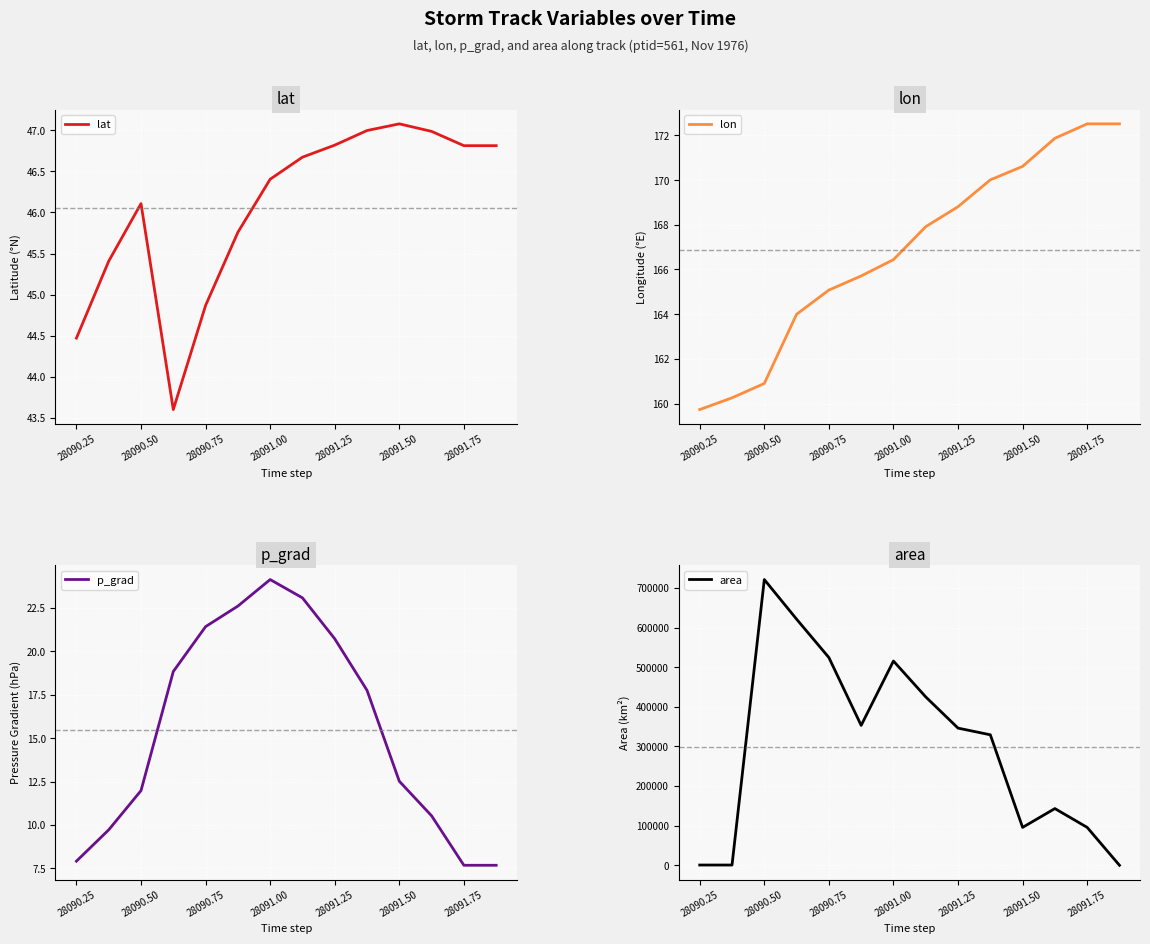

Where does the area series first go above 346250?

28090.50